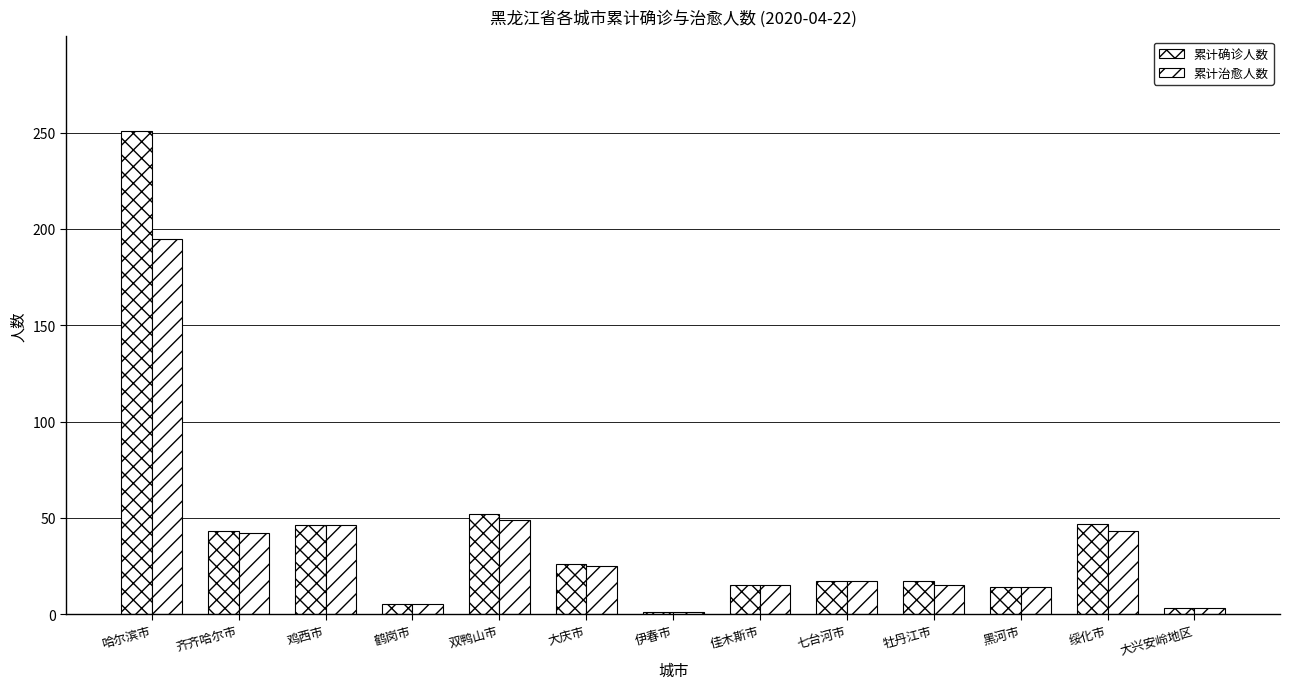

What is the label of the 3rd bar from the right?

黑河市